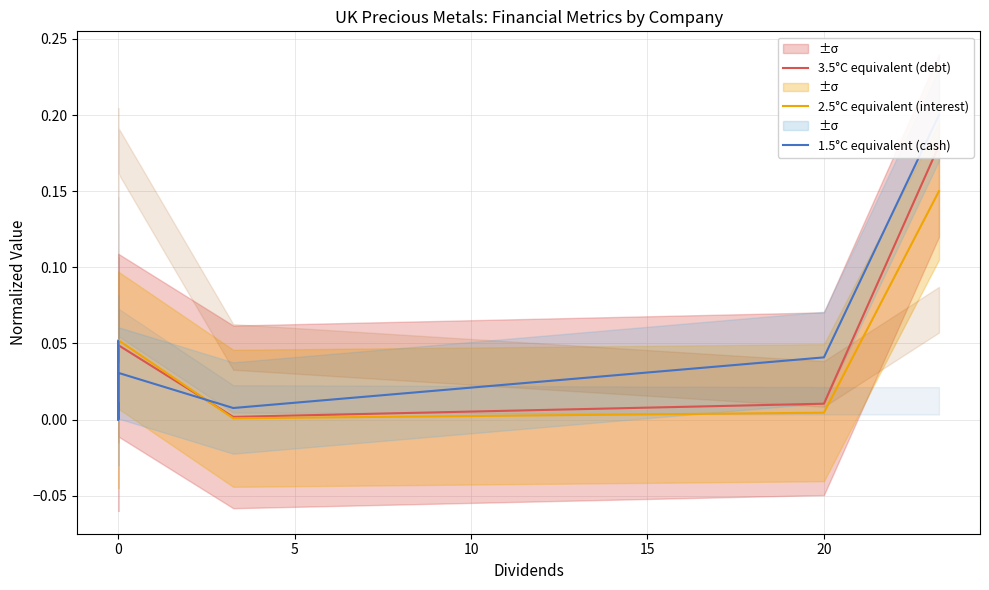

Is this an area chart (filled region under the line)?

No